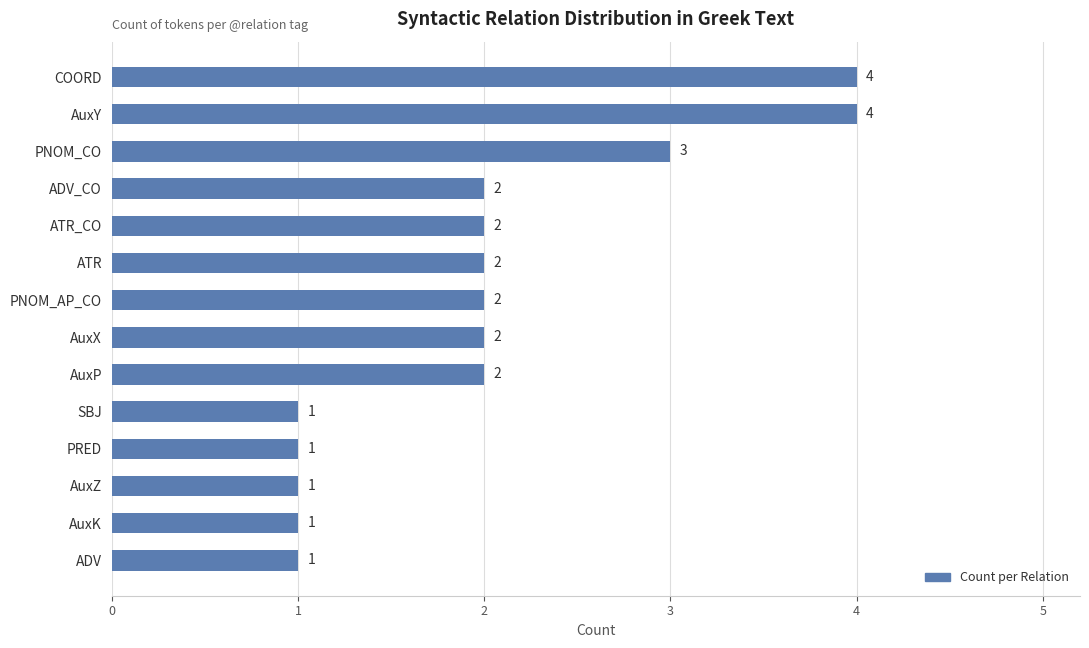

Count the values in the range 1 to 2.

11